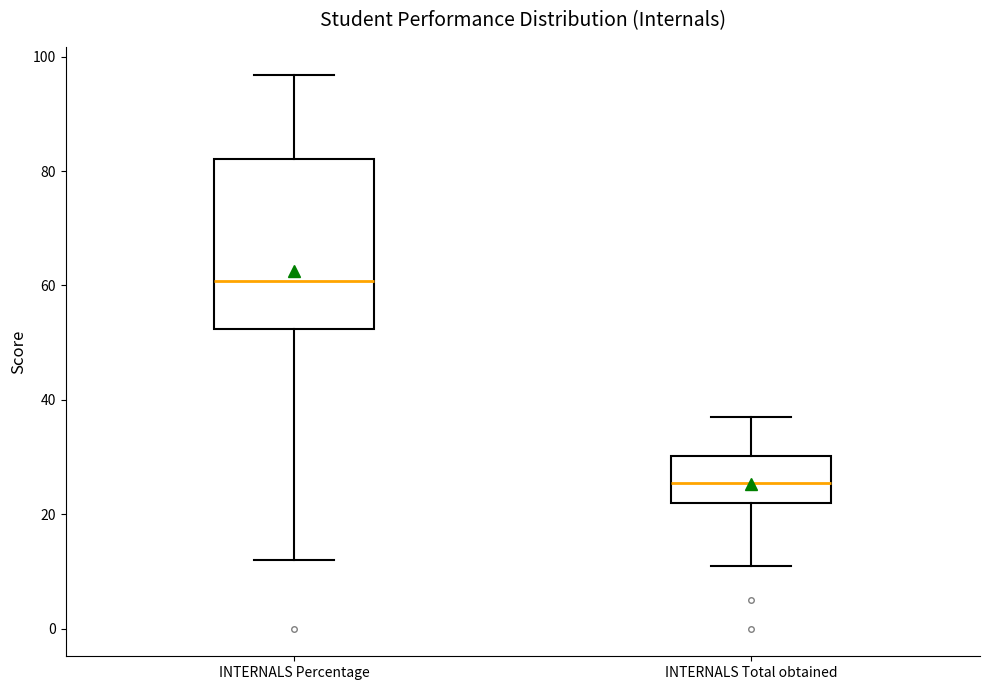

Comparing the boxes themselves (not the whiskers), which one is the tallest?

INTERNALS Percentage